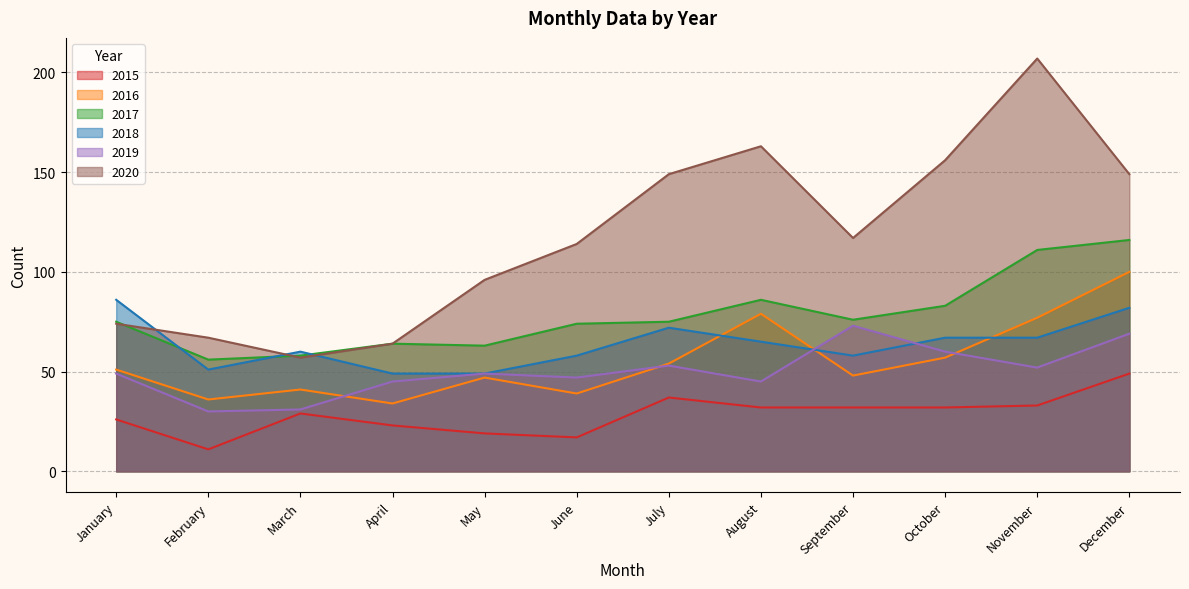

True or false: 2015 and 2018 intersect in this chart.

False